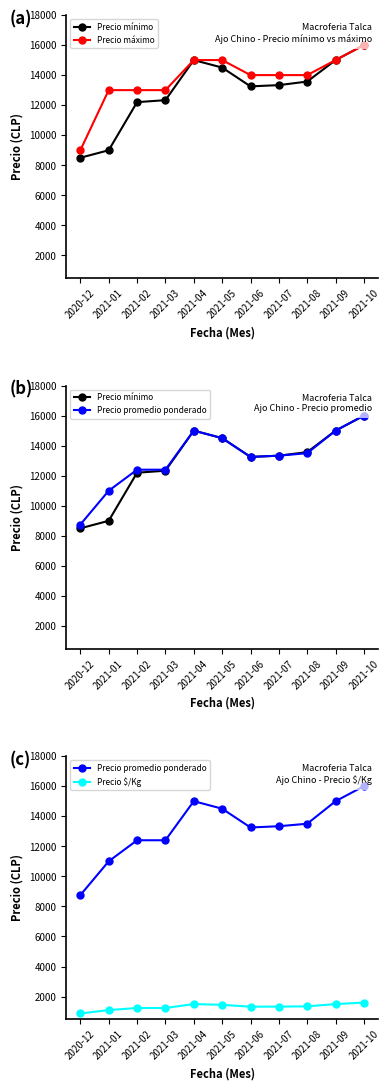

How many lines are shown in the chart?

4